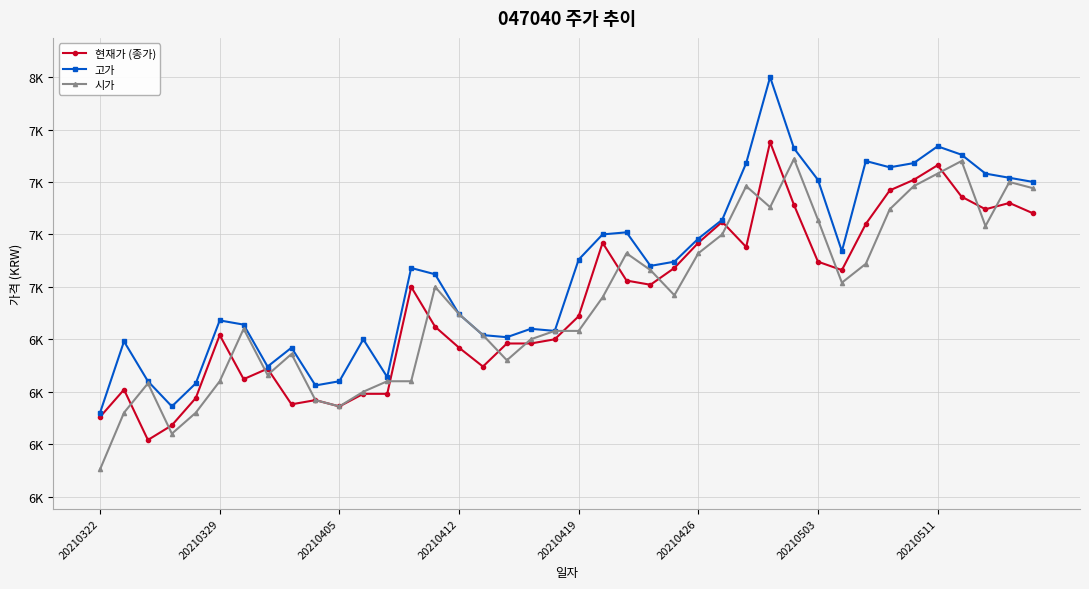

List the labels in order of 고가 value, largest first.

28, 35, 29, 36, 32, 27, 34, 33, 37, 38, 30, 39, 26, 22, 21, 25, 31, 20, 24, 23, 13, 14, 15, 20210426, 20210503, 18, 19, 16, 17, 11, 20210329, 8, 20210511, 12, 20210405, 10, 20210419, 9, 20210412, 20210322